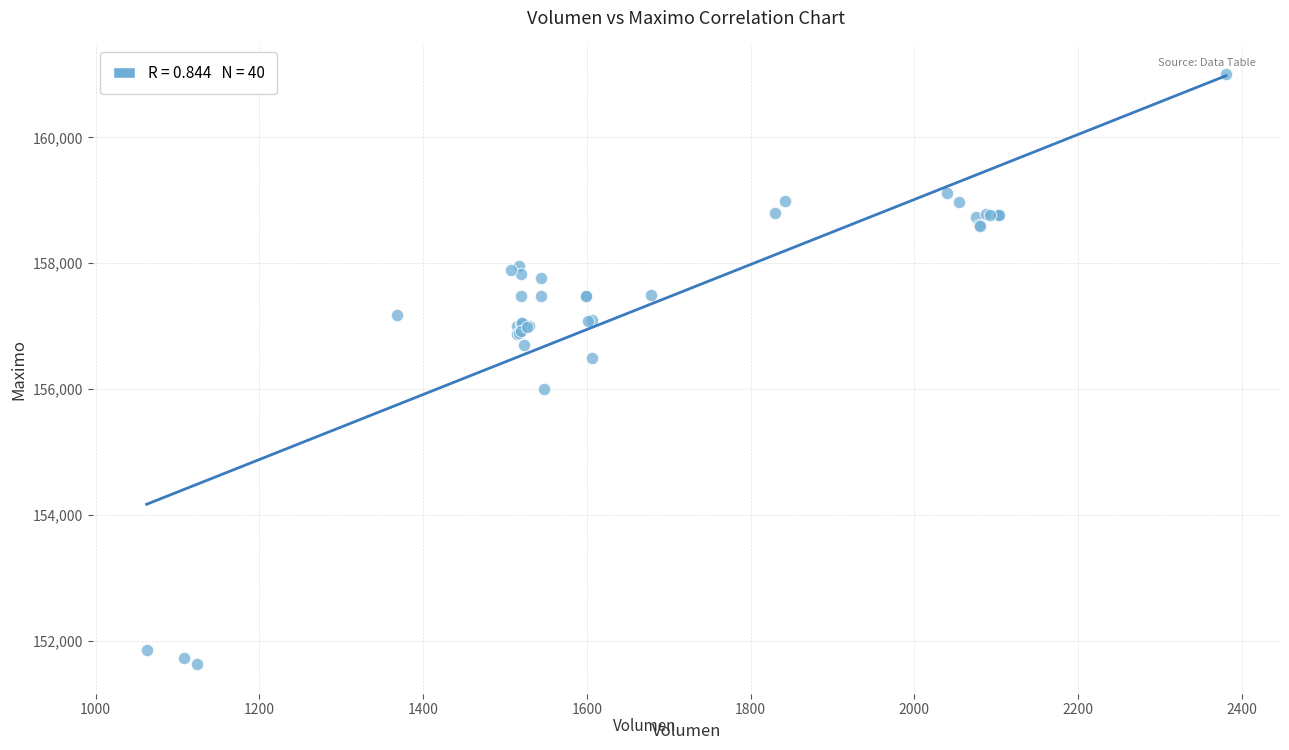

What Y value in the scatter plot is closest to 156316?

156500